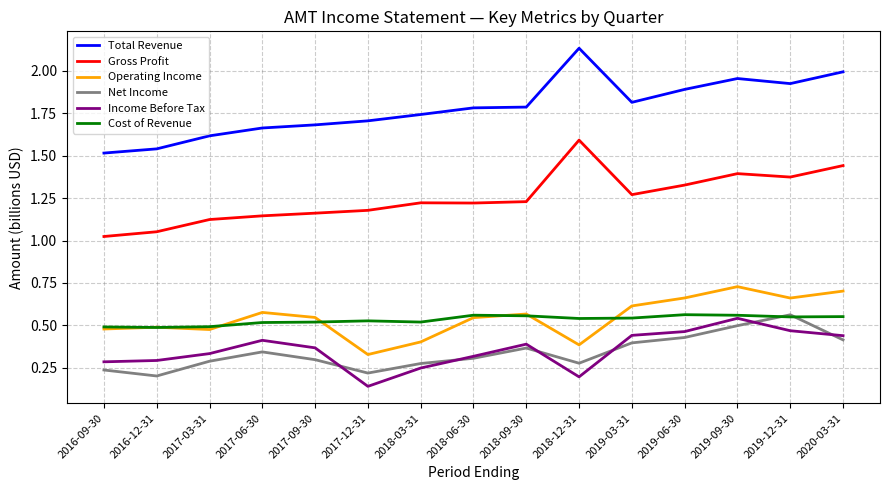

Which label corresponds to the smallest value in the chart?

2017-12-31